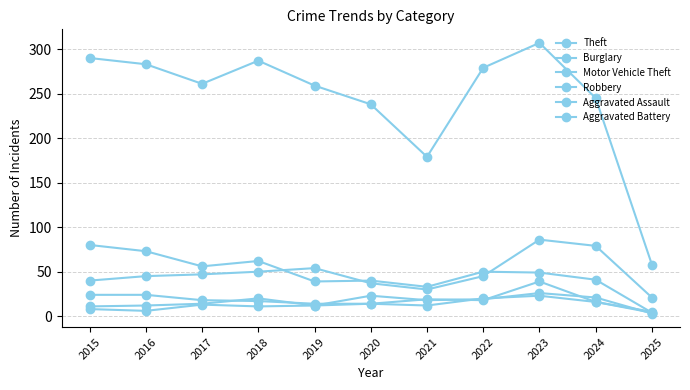

True or false: Motor Vehicle Theft and Burglary intersect in this chart.

True